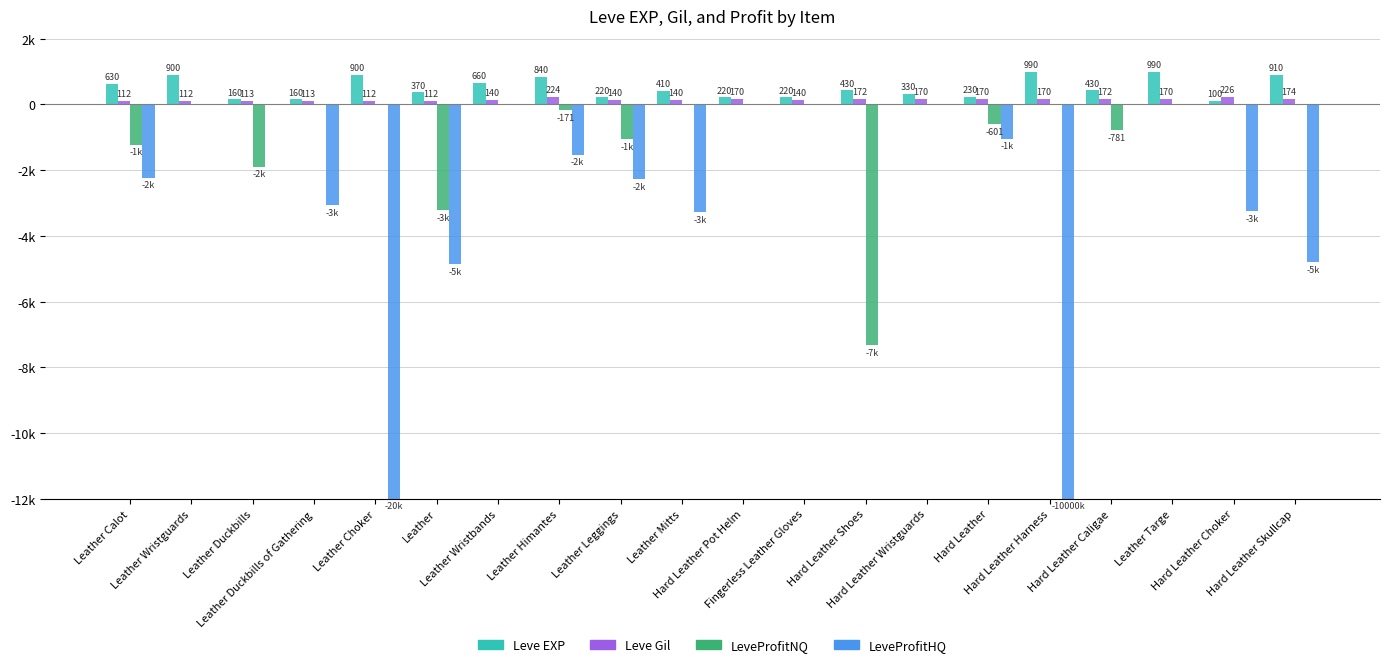

What are all the series names shown in the legend?

Leve EXP, Leve Gil, LeveProfitNQ, LeveProfitHQ